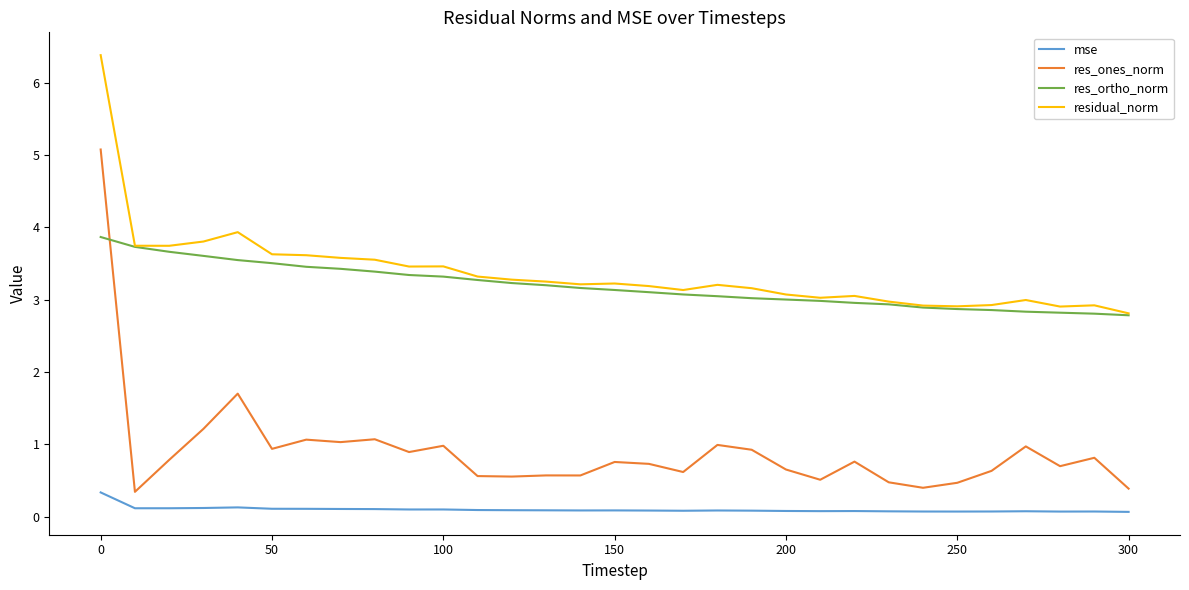

What is the greatest value displayed?

6.4